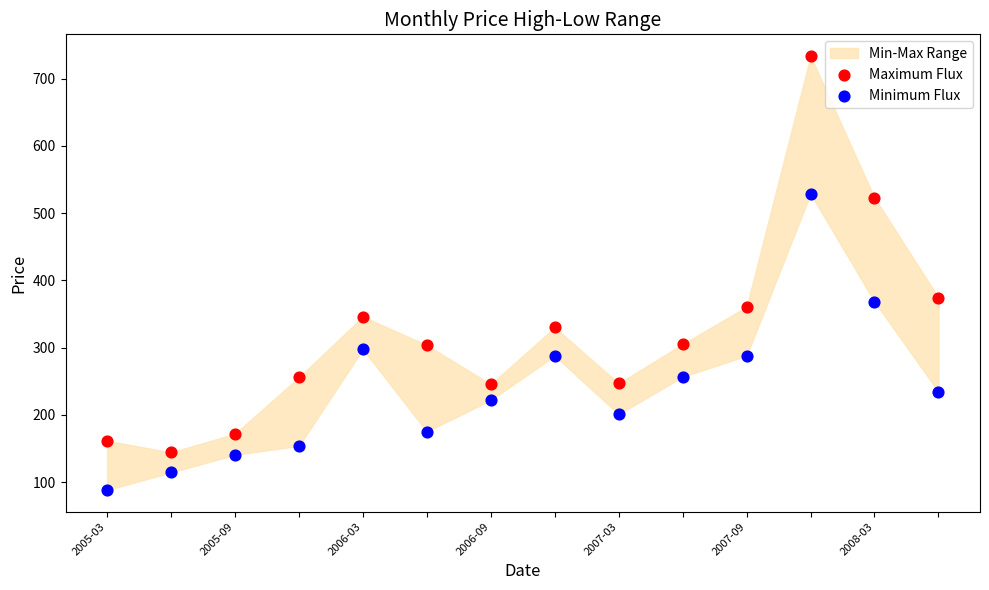

Which series contains the lowest Y value?

Minimum Flux